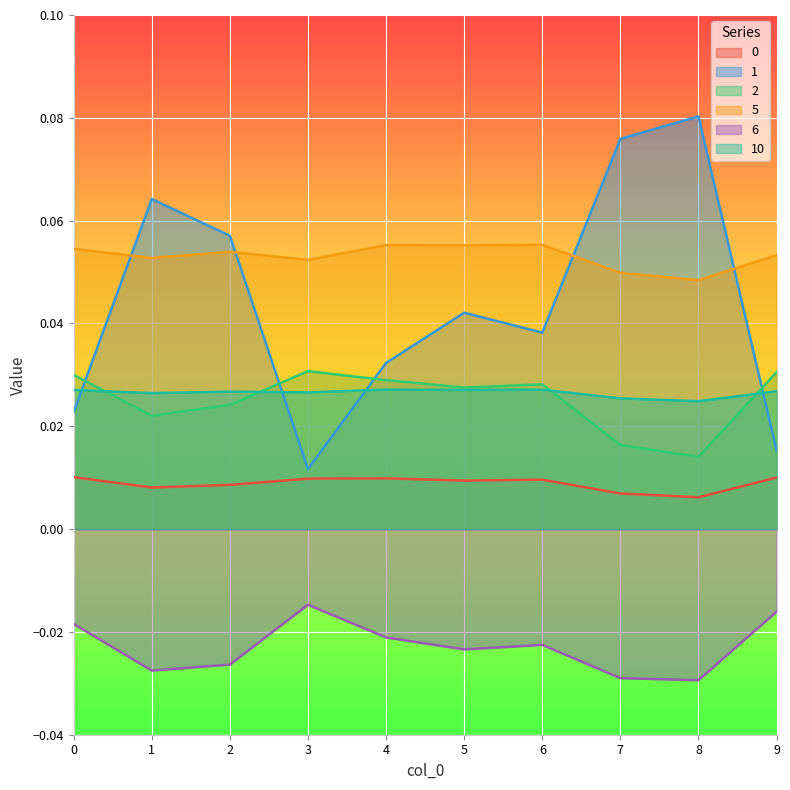

Reading left to right, what are all the values shown in this chart?

0: 0=0.0	1=0.0	2=0.0	3=0.0	4=0.0	5=0.0	6=0.0	7=0.0	8=0.0	9=0.0
1: 0=0.0	1=0.1	2=0.1	3=0.0	4=0.0	5=0.0	6=0.0	7=0.1	8=0.1	9=0.0
2: 0=0.0	1=0.0	2=0.0	3=0.0	4=0.0	5=0.0	6=0.0	7=0.0	8=0.0	9=0.0
5: 0=0.1	1=0.1	2=0.1	3=0.1	4=0.1	5=0.1	6=0.1	7=0.0	8=0.0	9=0.1
6: 0=-0.0	1=-0.0	2=-0.0	3=-0.0	4=-0.0	5=-0.0	6=-0.0	7=-0.0	8=-0.0	9=-0.0
10: 0=0.0	1=0.0	2=0.0	3=0.0	4=0.0	5=0.0	6=0.0	7=0.0	8=0.0	9=0.0